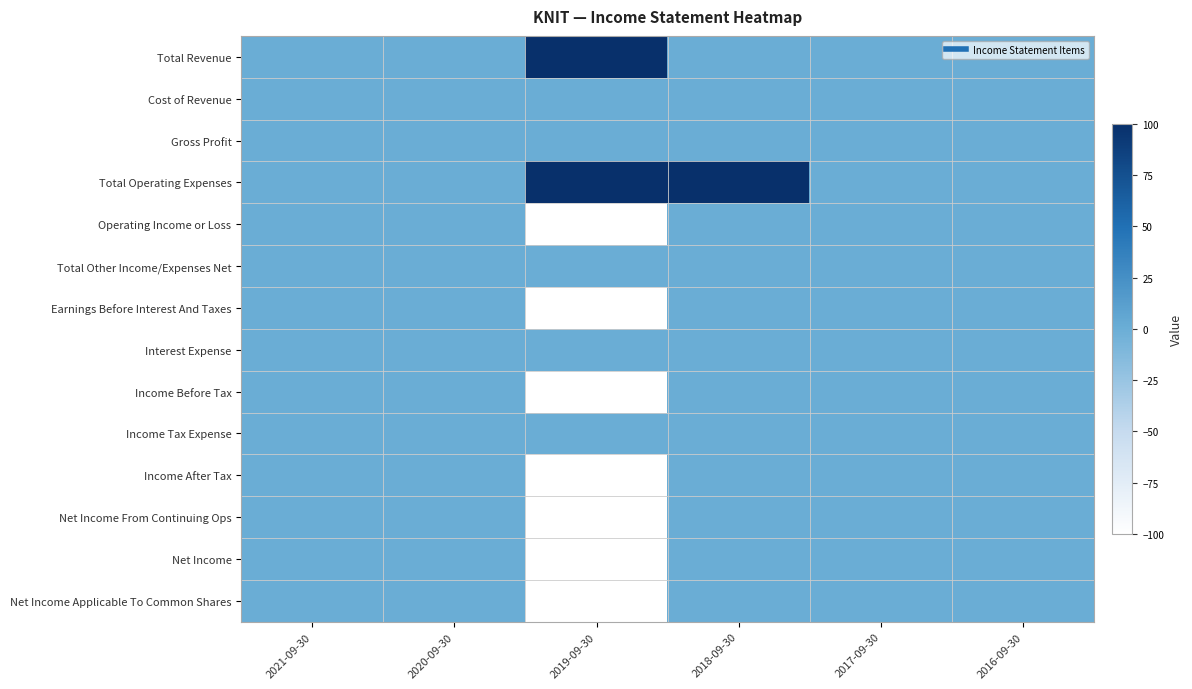

Reading left to right, transcribe all the data shown in this chart.

Total Revenue: 2021-09-30=0	2020-09-30=0	2019-09-30=100	2018-09-30=0	2017-09-30=0	2016-09-30=0
Cost of Revenue: 2021-09-30=0	2020-09-30=0	2019-09-30=0	2018-09-30=0	2017-09-30=0	2016-09-30=0
Gross Profit: 2021-09-30=0	2020-09-30=0	2019-09-30=0	2018-09-30=0	2017-09-30=0	2016-09-30=0
Total Operating Expenses: 2021-09-30=0	2020-09-30=0	2019-09-30=100	2018-09-30=100	2017-09-30=0	2016-09-30=0
Operating Income or Loss: 2021-09-30=0	2020-09-30=0	2019-09-30=-100	2018-09-30=0	2017-09-30=0	2016-09-30=0
Total Other Income/Expenses Net: 2021-09-30=0	2020-09-30=0	2019-09-30=0	2018-09-30=0	2017-09-30=0	2016-09-30=0
Earnings Before Interest And Taxes: 2021-09-30=0	2020-09-30=0	2019-09-30=-100	2018-09-30=0	2017-09-30=0	2016-09-30=0
Interest Expense: 2021-09-30=0	2020-09-30=0	2019-09-30=0	2018-09-30=0	2017-09-30=0	2016-09-30=0
Income Before Tax: 2021-09-30=0	2020-09-30=0	2019-09-30=-100	2018-09-30=0	2017-09-30=0	2016-09-30=0
Income Tax Expense: 2021-09-30=0	2020-09-30=0	2019-09-30=0	2018-09-30=0	2017-09-30=0	2016-09-30=0
Income After Tax: 2021-09-30=0	2020-09-30=0	2019-09-30=-100	2018-09-30=0	2017-09-30=0	2016-09-30=0
Net Income From Continuing Ops: 2021-09-30=0	2020-09-30=0	2019-09-30=-100	2018-09-30=0	2017-09-30=0	2016-09-30=0
Net Income: 2021-09-30=0	2020-09-30=0	2019-09-30=-100	2018-09-30=0	2017-09-30=0	2016-09-30=0
Net Income Applicable To Common Shares: 2021-09-30=0	2020-09-30=0	2019-09-30=-100	2018-09-30=0	2017-09-30=0	2016-09-30=0